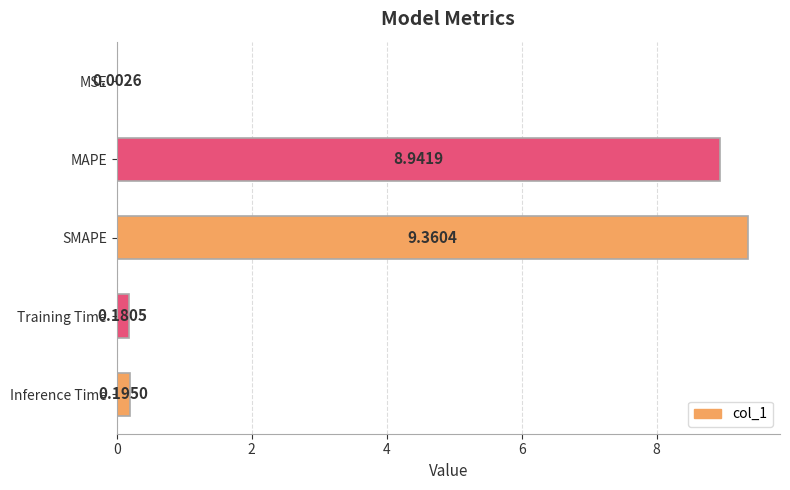

What is the sum of the values at Training Time and SMAPE?

9.5